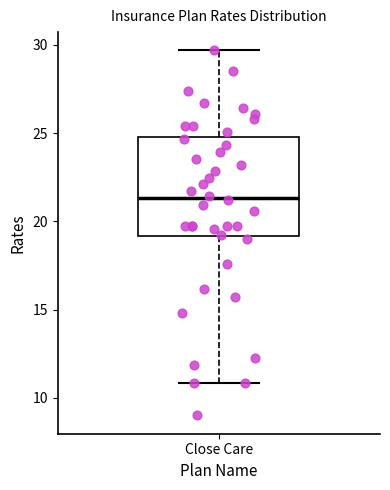

Transcribe this box plot: give where the median line is, the range the box spans, and where the two whiskers end, as read against the y-axis. The values are not printed on the chart, so give them approximately, as read against the axis.

median 21.5, box 19.0 to 25.0, whiskers 11.0 to 29.5